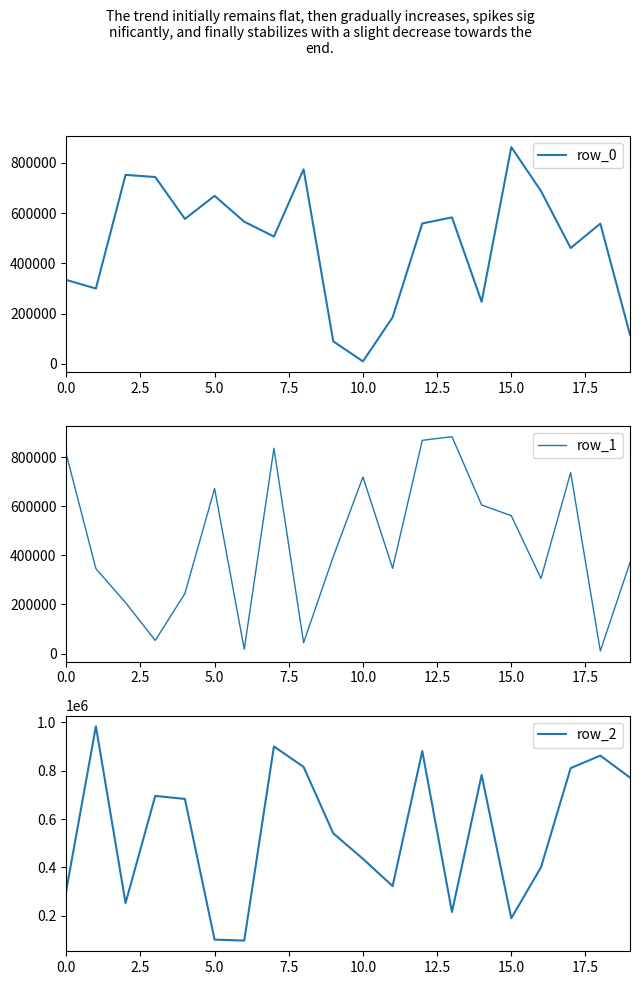

What is the total value across all series at 11?

855155